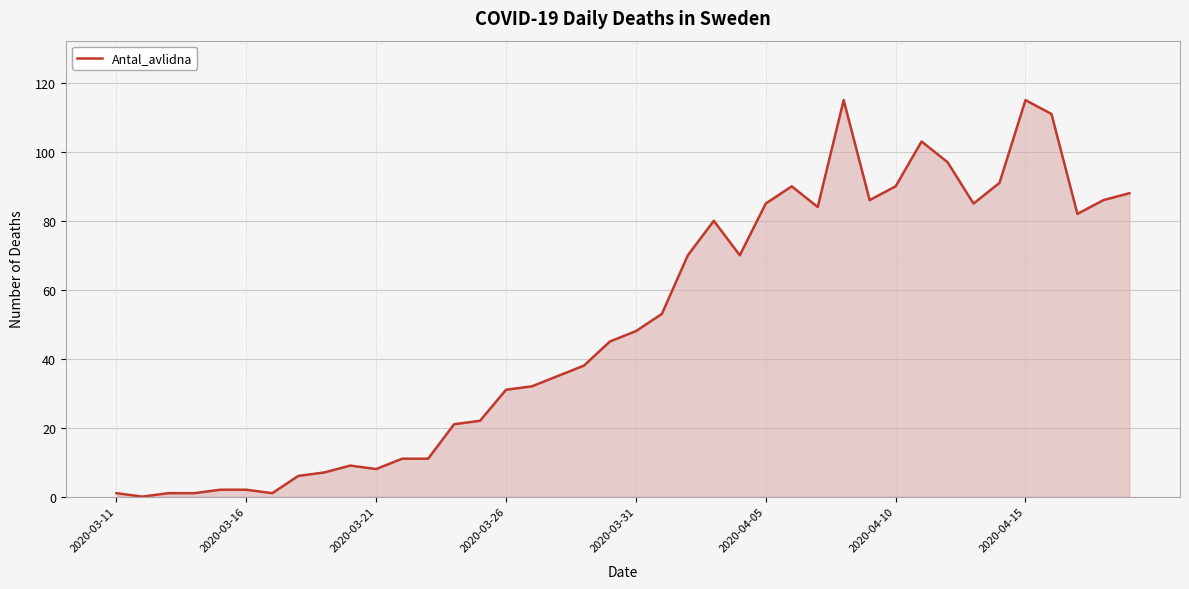

What is the maximum value shown in the chart?

115